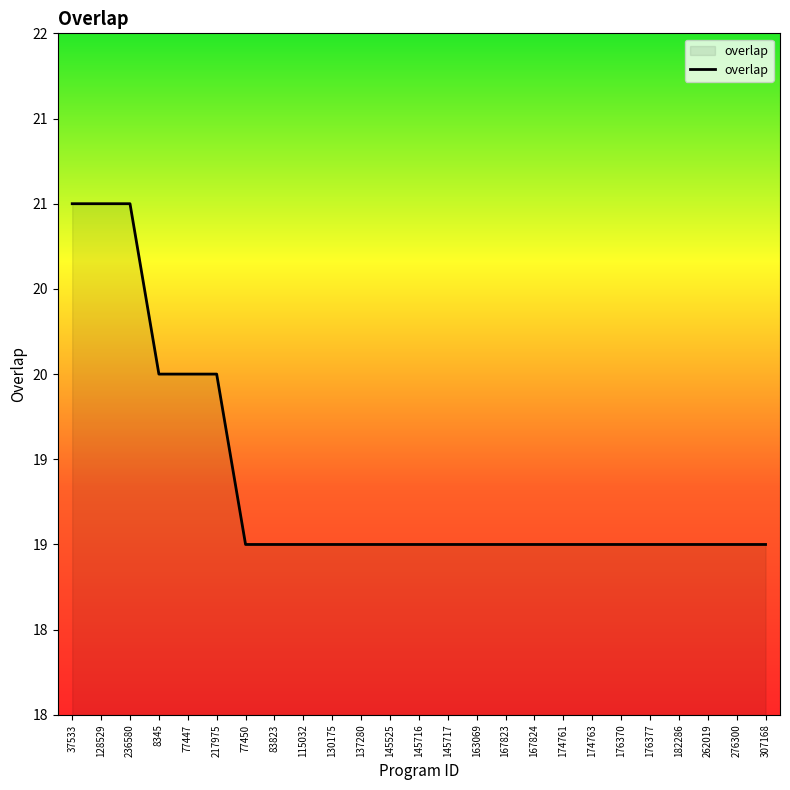

Is this an area chart (filled region under the line)?

Yes